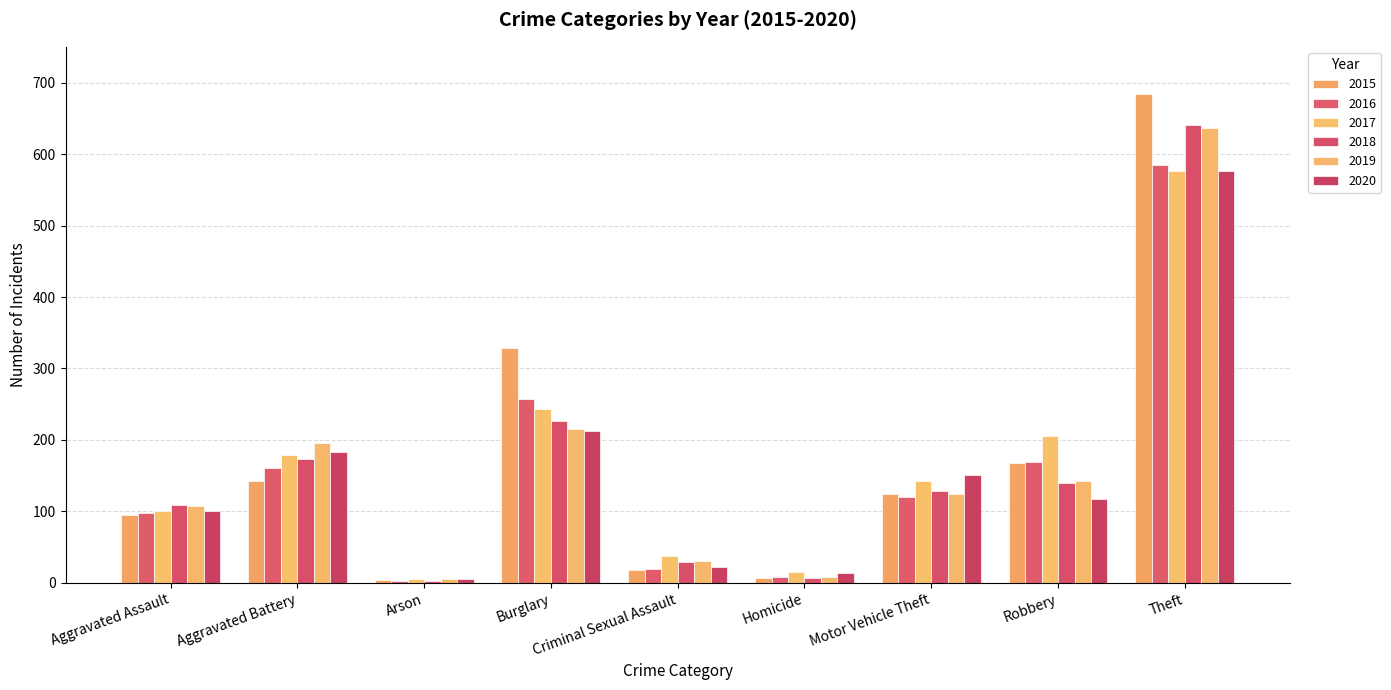

What are all the series names shown in the legend?

2015, 2016, 2017, 2018, 2019, 2020